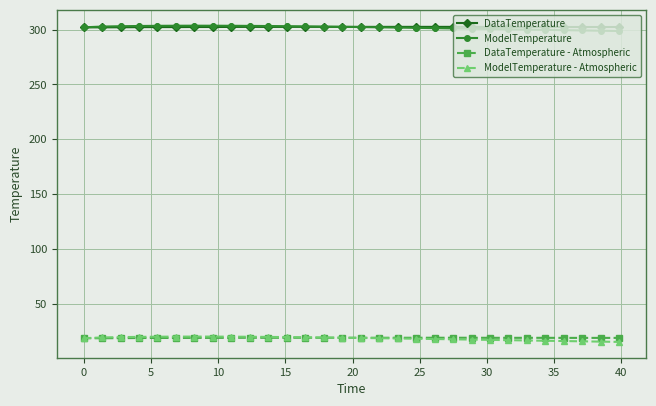

What is the maximum value for DataTemperature?

302.5